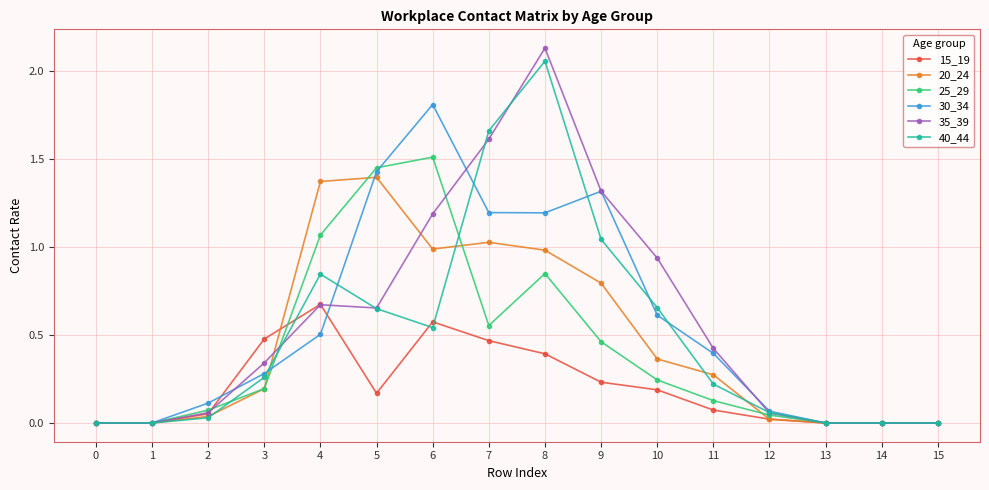

At 7, list the series in order from largest to smallest.

40_44, 35_39, 30_34, 20_24, 25_29, 15_19